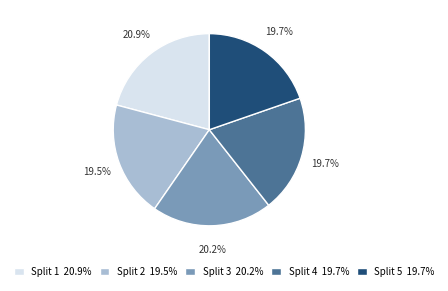

How many slices are in this pie chart?

5